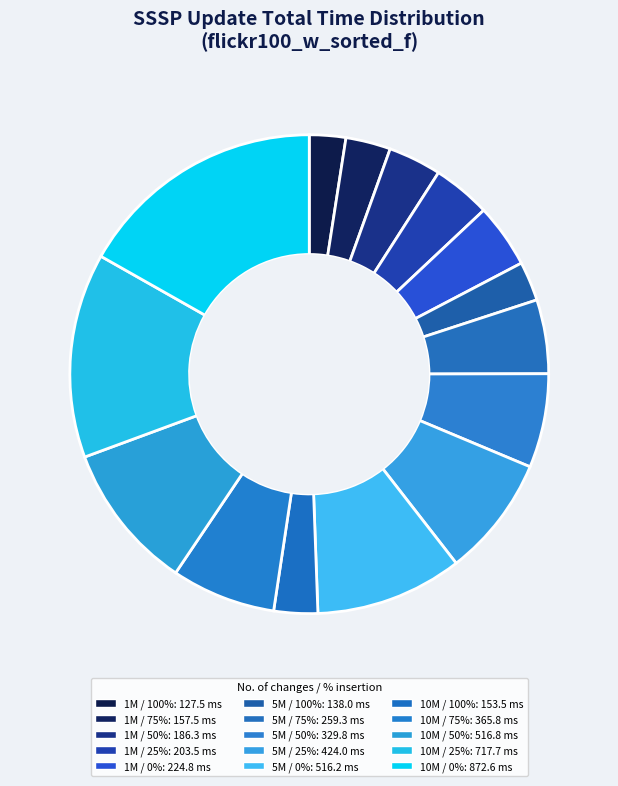

To the nearest percent, what is the average slice percentage?

7%